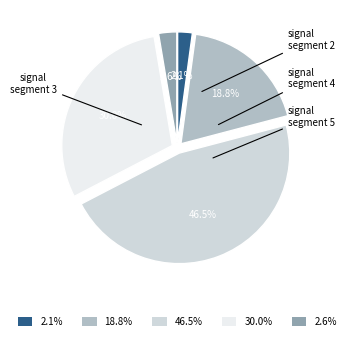

Does any single category account for the majority?

No